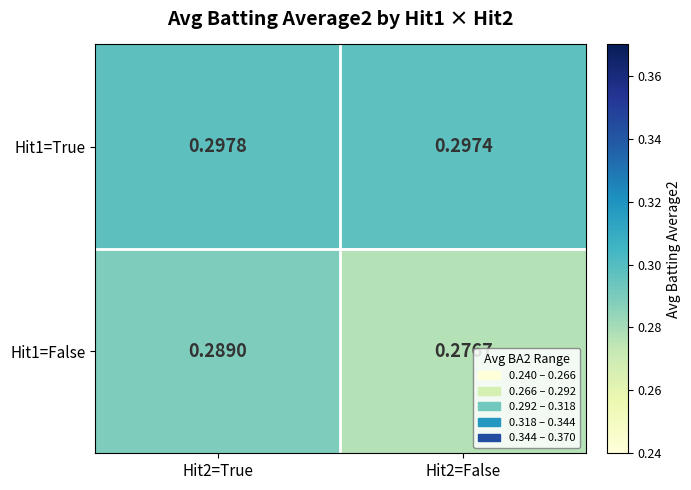

Is the value of Hit1=False at Hit2=False greater than the value of Hit1=True at Hit2=False?

No